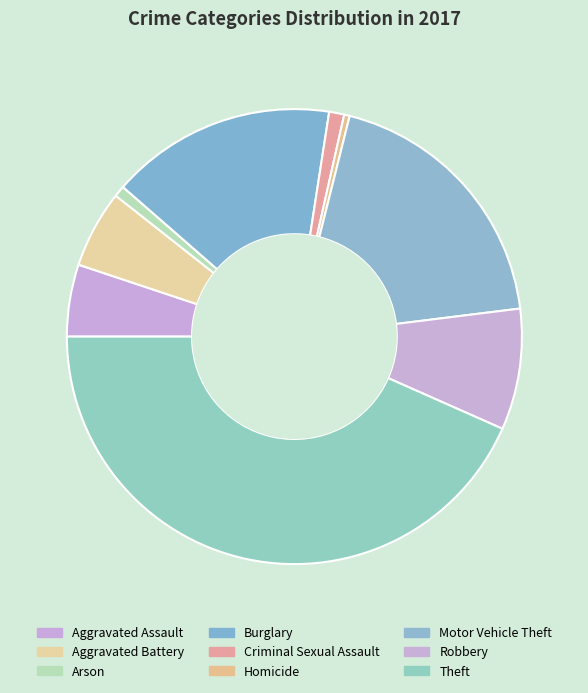

To the nearest percent, what portion does Aggravated Battery represent?

6%